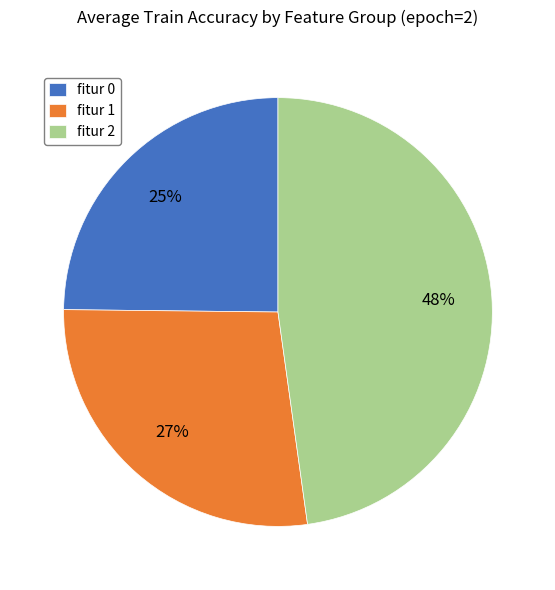

Combined, do fitur 1 and fitur 2 account for over 50%?

Yes